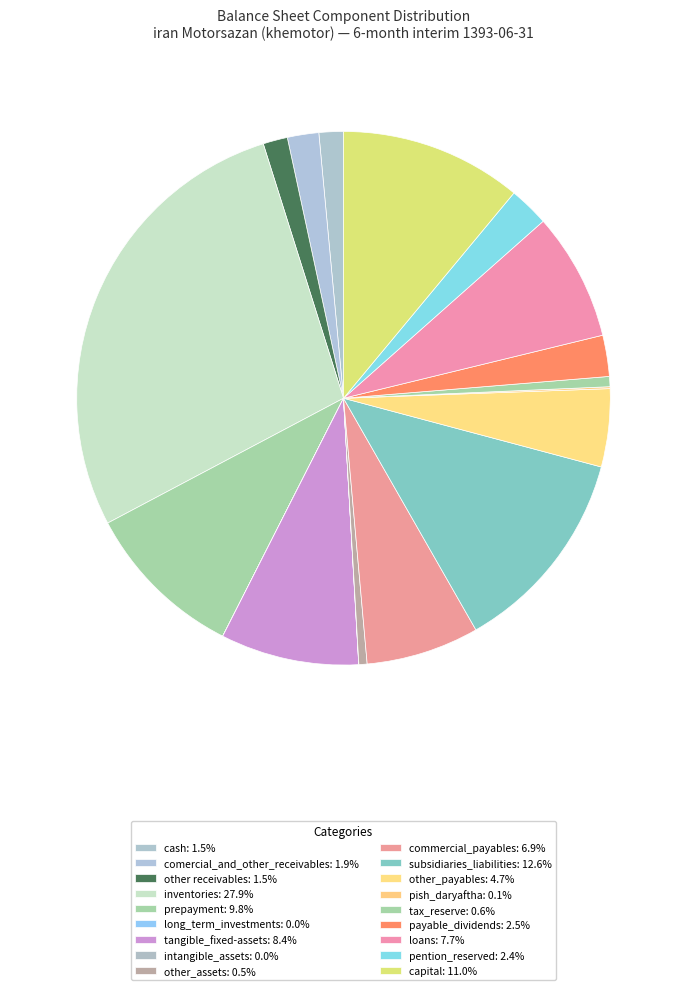

Which category has the biggest portion of the pie?

inventories